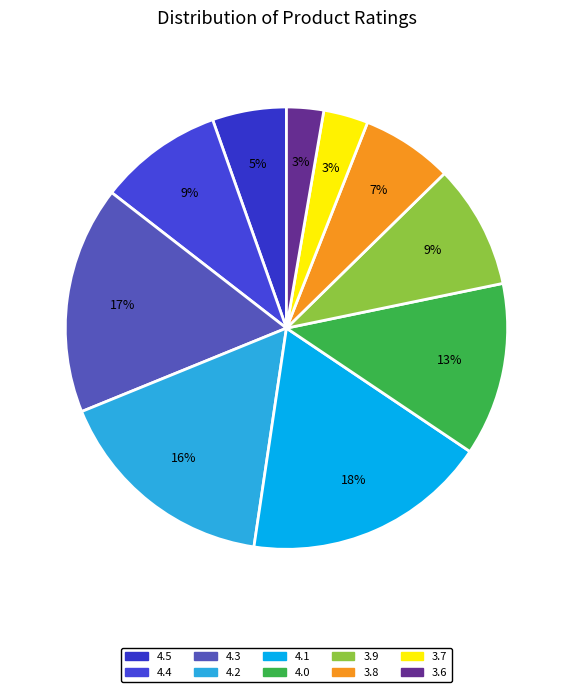

To the nearest percent, what is the difference between the largest and smallest slice percentages?

15%